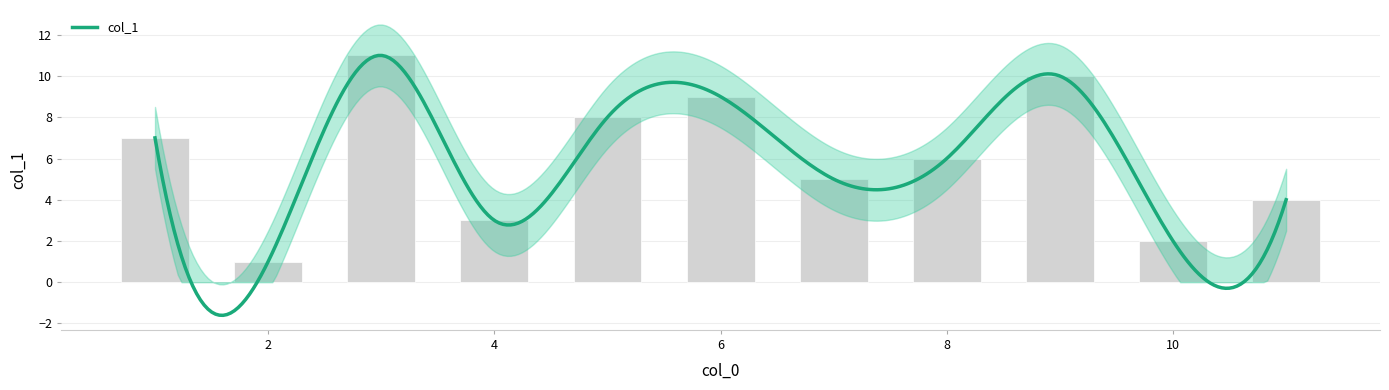

At which category does the chart reach its peak across all series?

3